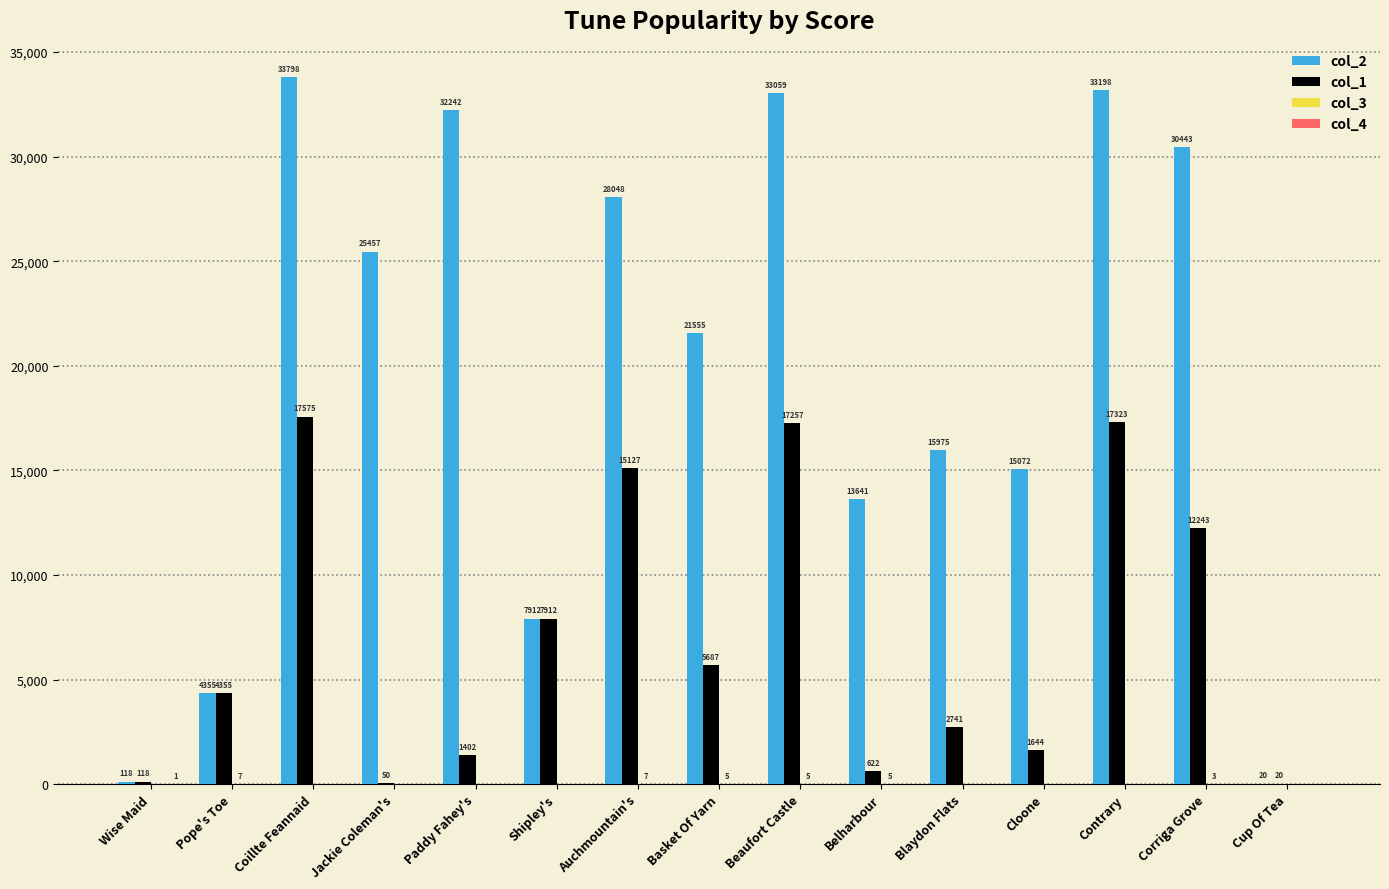

At which category does the chart reach its peak across all series?

Coillte Feannaid